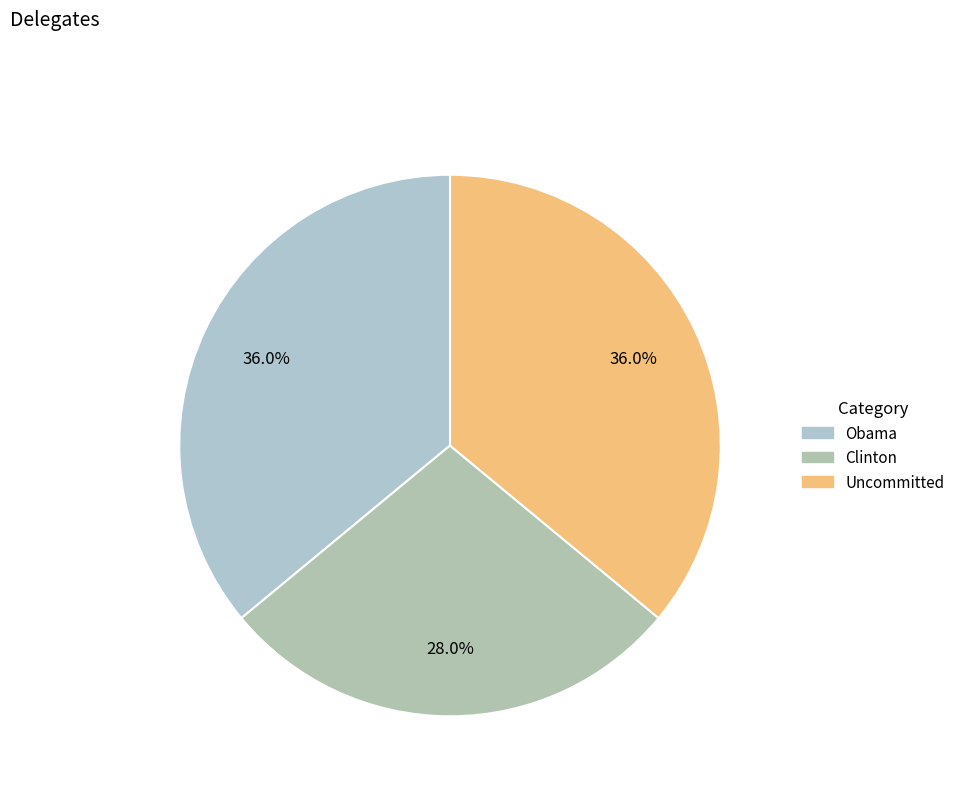

To the nearest percent, what portion does Clinton represent?

28%